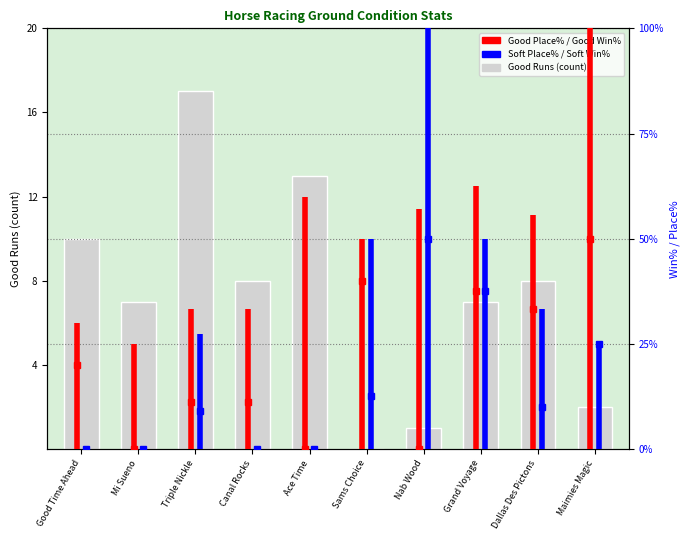

The Good Place% series shows 19 at Good Time Ahead. True or false?

False